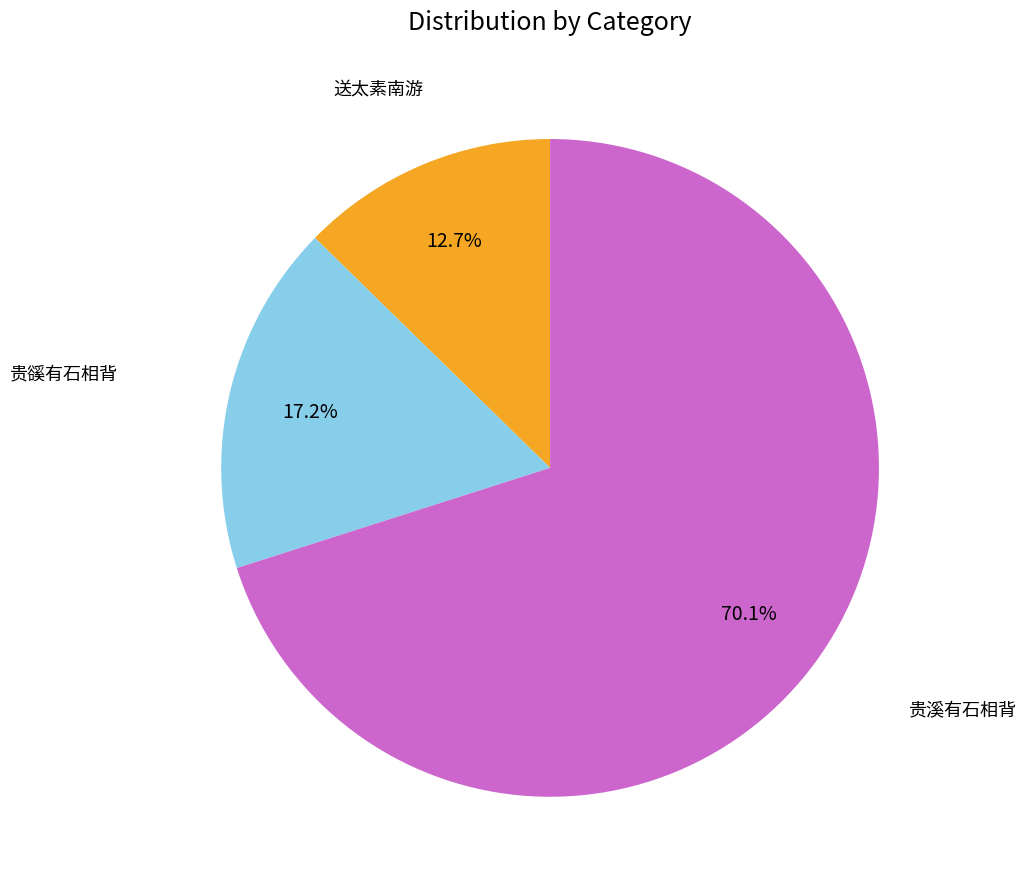

To the nearest percent, what is the difference between the largest and smallest slice percentages?

57%